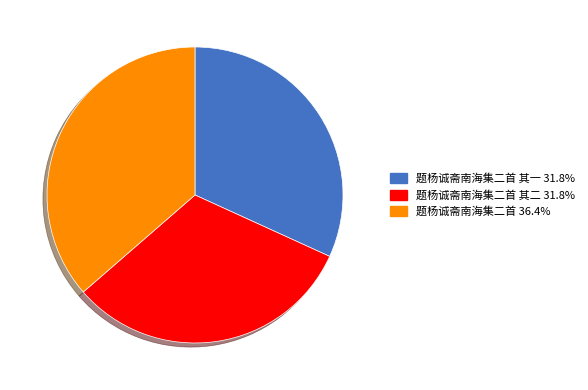

Does any single category account for the majority?

No